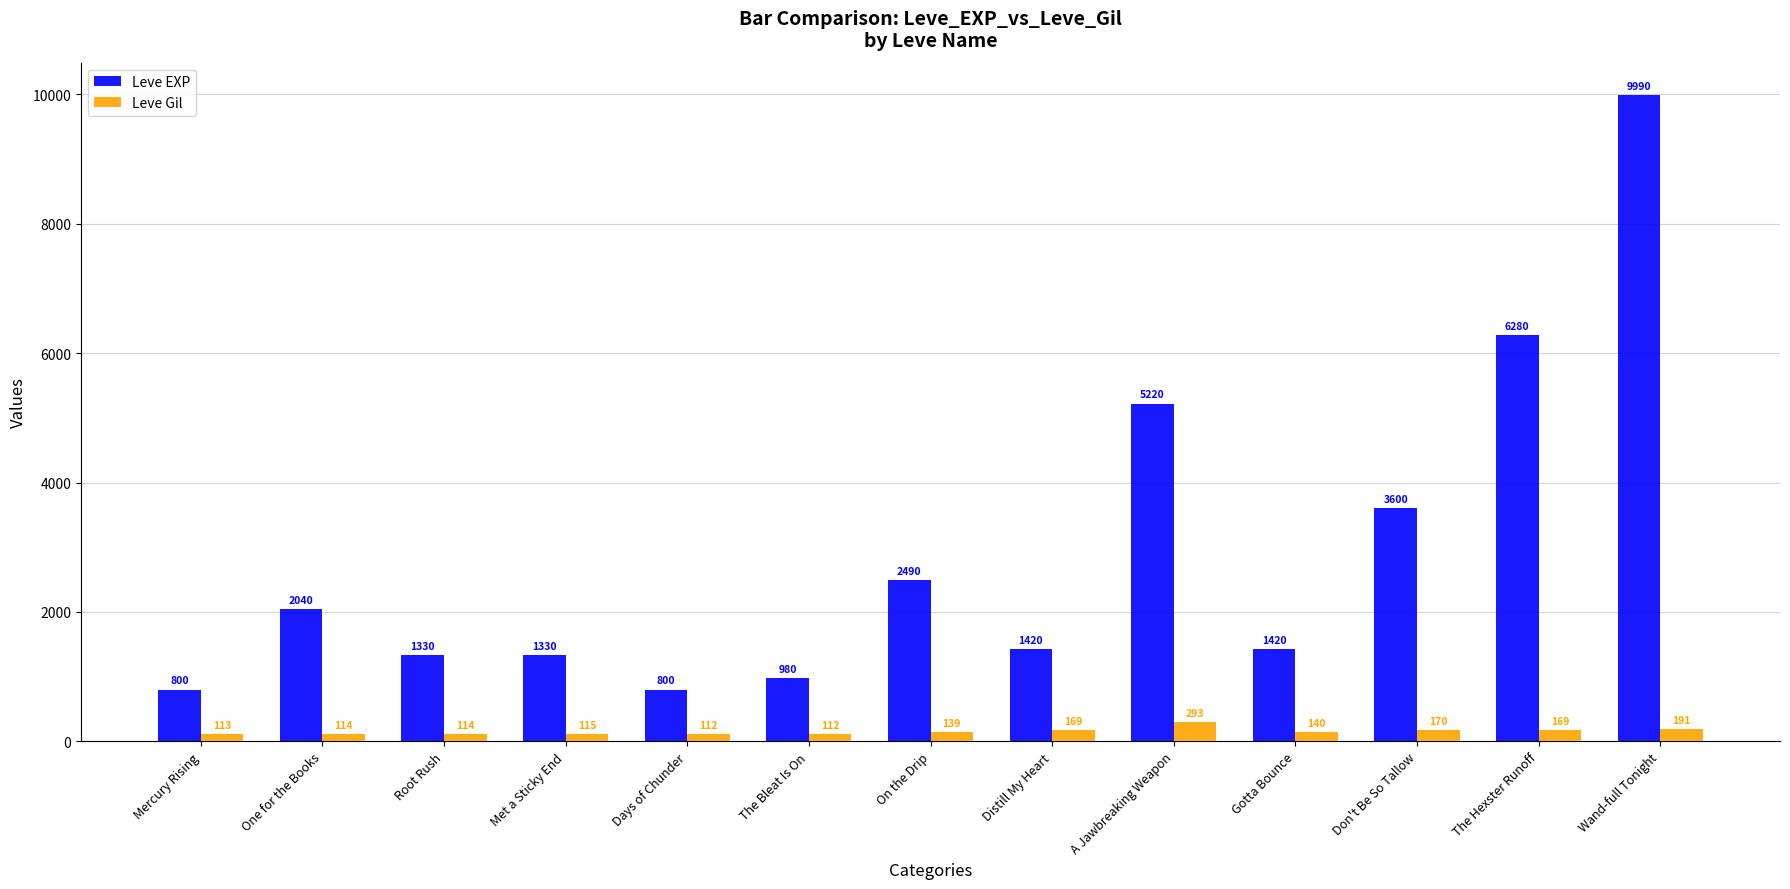

Reading left to right, transcribe all the data shown in this chart.

Leve EXP: Mercury Rising=800	One for the Books=2040	Root Rush=1330	Met a Sticky End=1330	Days of Chunder=800	The Bleat Is On=980	On the Drip=2490	Distill My Heart=1420	A Jawbreaking Weapon=5220	Gotta Bounce=1420	Don't Be So Tallow=3600	The Hexster Runoff=6280	Wand-full Tonight=9990
Leve Gil: Mercury Rising=113	One for the Books=114	Root Rush=114	Met a Sticky End=115	Days of Chunder=112	The Bleat Is On=112	On the Drip=139	Distill My Heart=169	A Jawbreaking Weapon=293	Gotta Bounce=140	Don't Be So Tallow=170	The Hexster Runoff=169	Wand-full Tonight=191